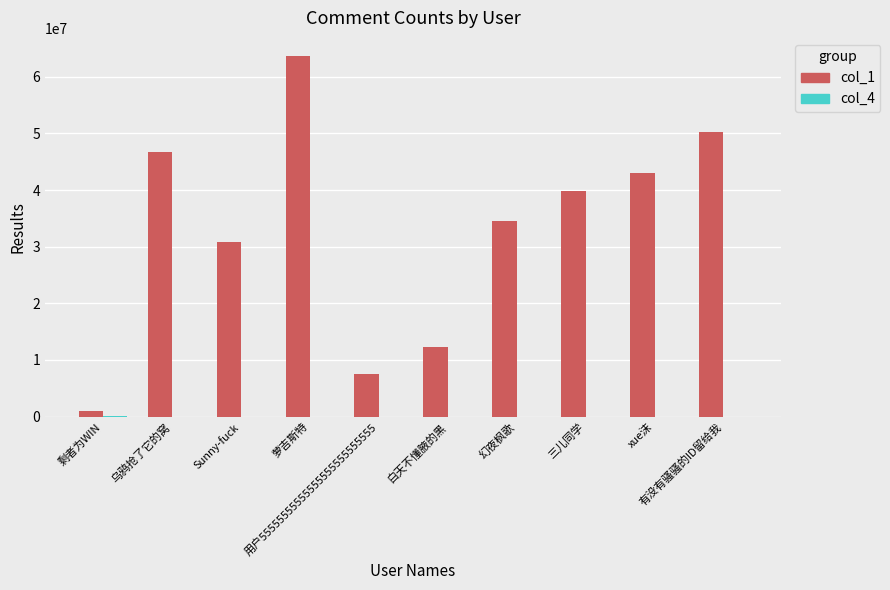

Are the bars horizontal?

No